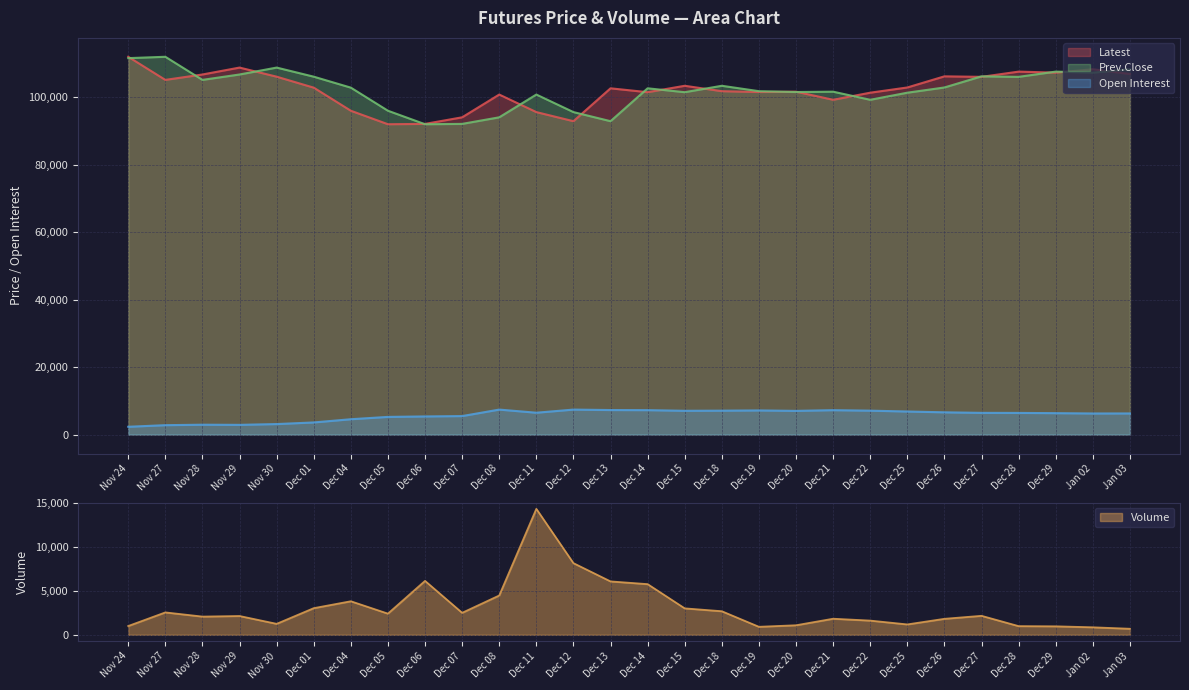

True or false: Open Interest and Latest cross at least once.

False